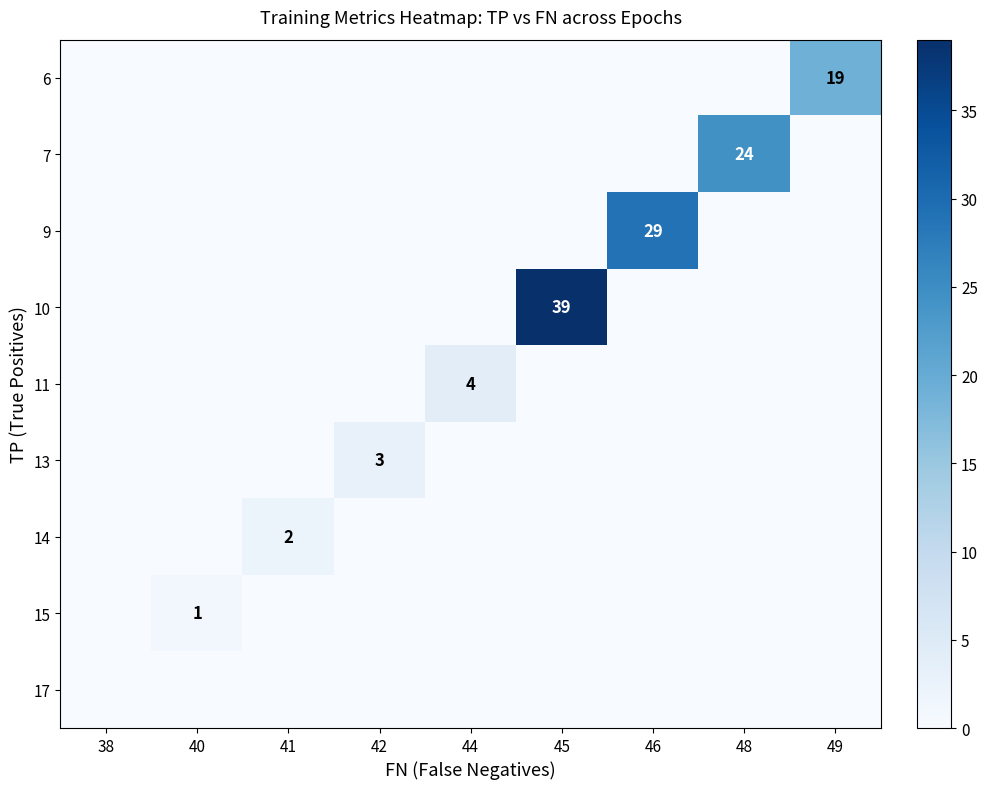

Which label corresponds to the largest value in the chart?

45